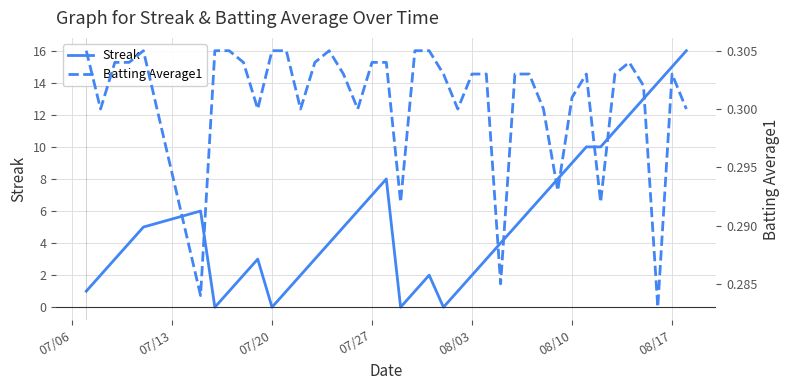

What is the highest value of the Streak series?

16